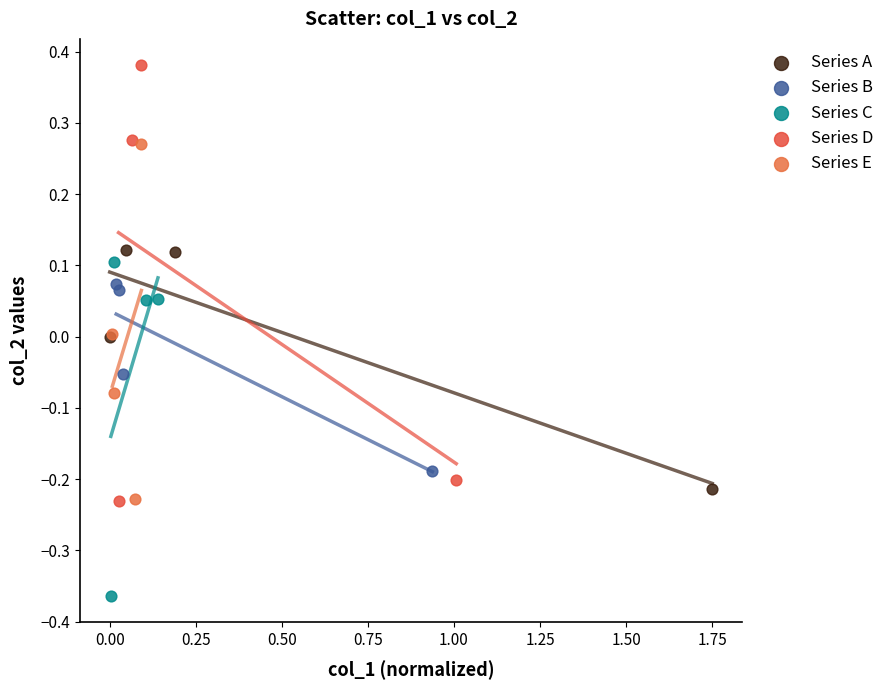

Which series reaches the minimum Y coordinate?

Series C